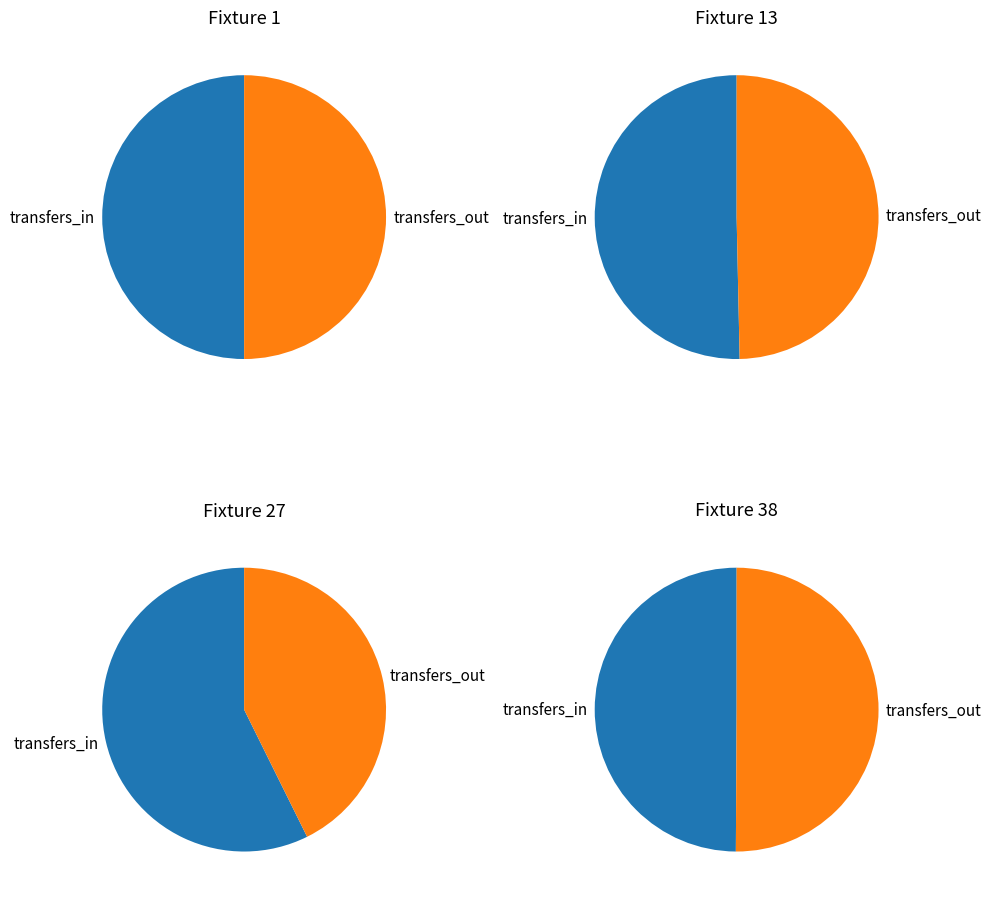

What is the spread (max minus min) of values at 27?

535